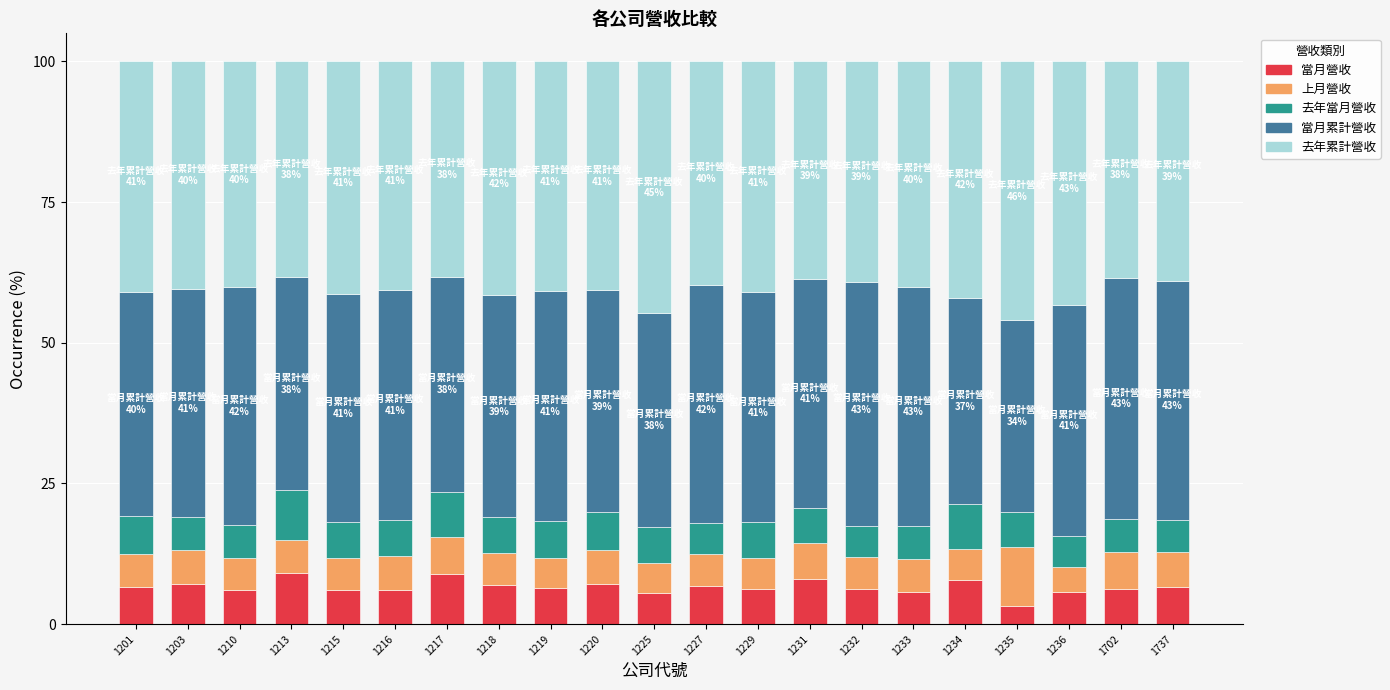

What are all the series names shown in the legend?

當月營收, 上月營收, 去年當月營收, 當月累計營收, 去年累計營收